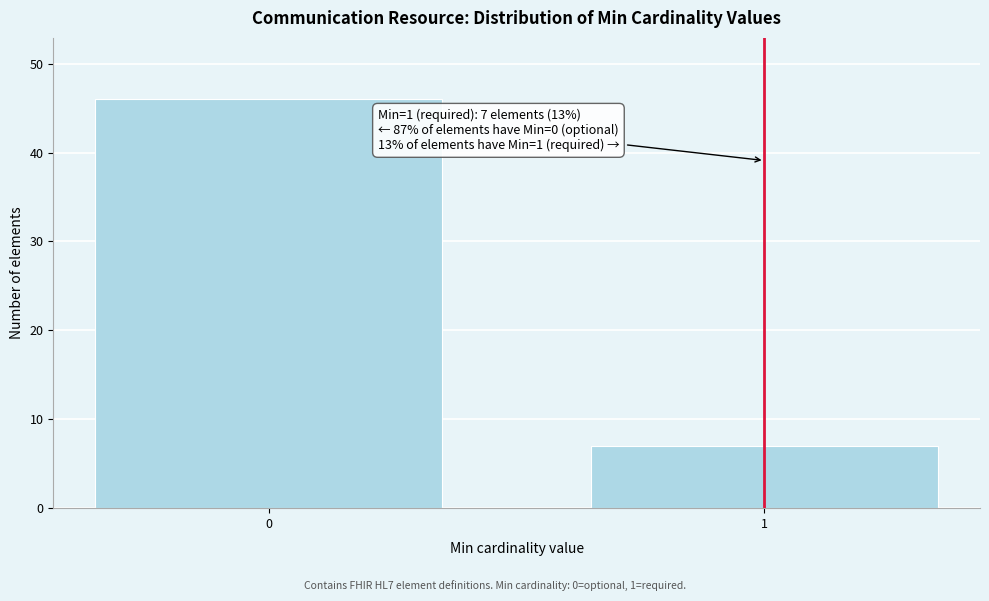

Reading left to right, extract all data points from this chart.

46	7